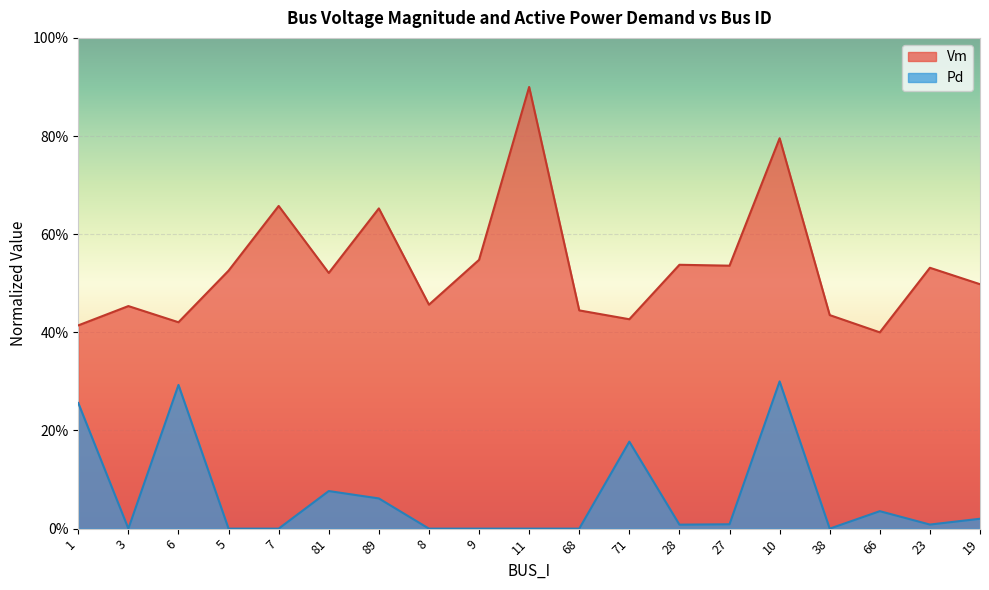

Reading left to right, list all the values displayed in this chart.

Vm: 0.4	0.5	0.4	0.5	0.7	0.5	0.7	0.5	0.5	0.9	0.4	0.4	0.5	0.5	0.8	0.4	0.4	0.5	0.5
Pd: 0.3	0.0	0.3	0.0	0.0	0.1	0.1	0.0	0.0	0.0	0.0	0.2	0.0	0.0	0.3	0.0	0.0	0.0	0.0